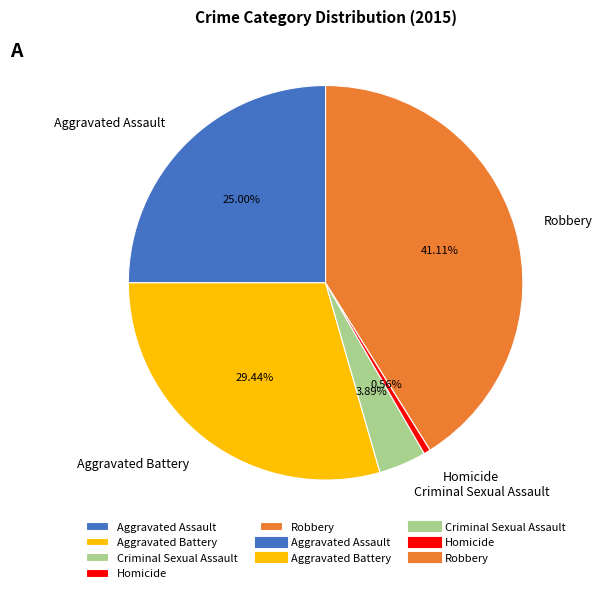

To the nearest percent, what portion does Robbery represent?

41%